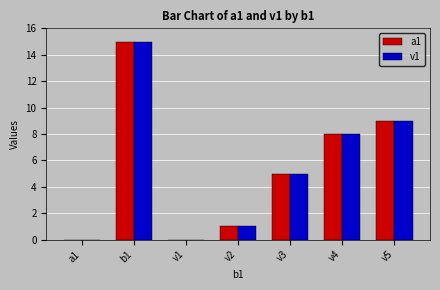

What is the maximum value for a1?

15